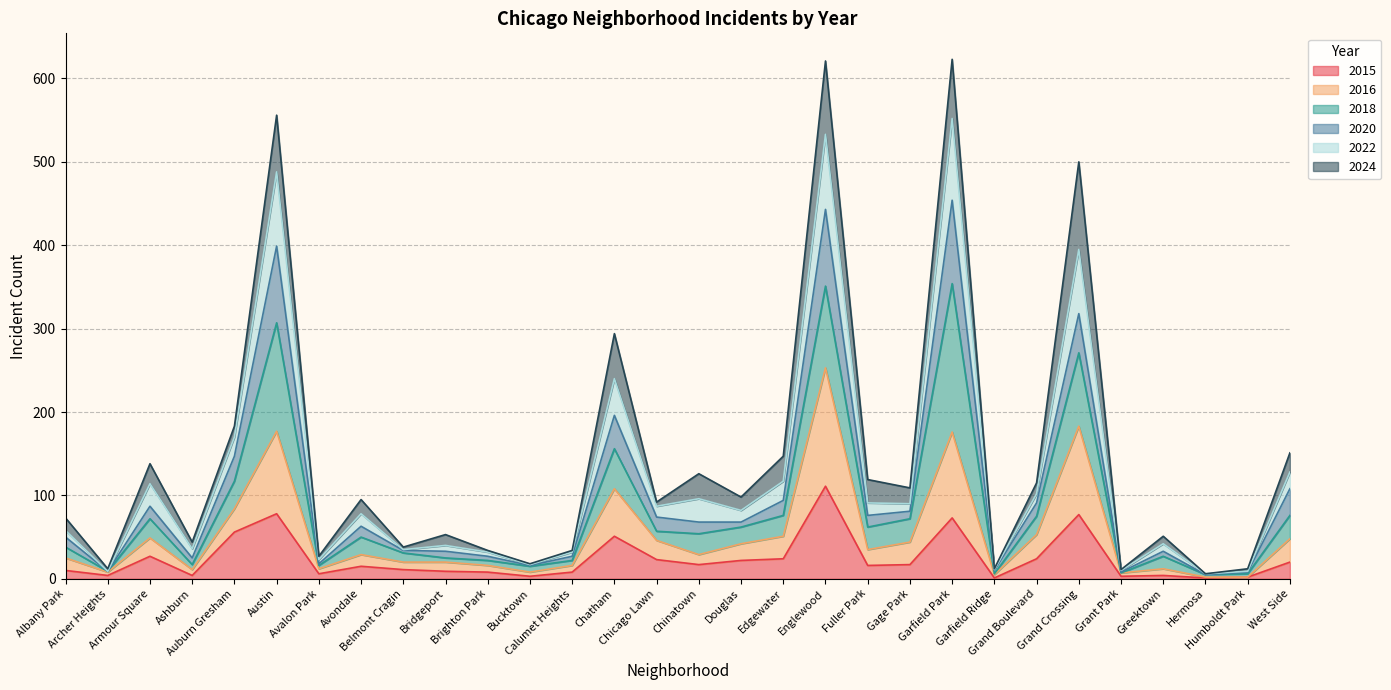

Does the chart display data point markers on the line(s)?

No